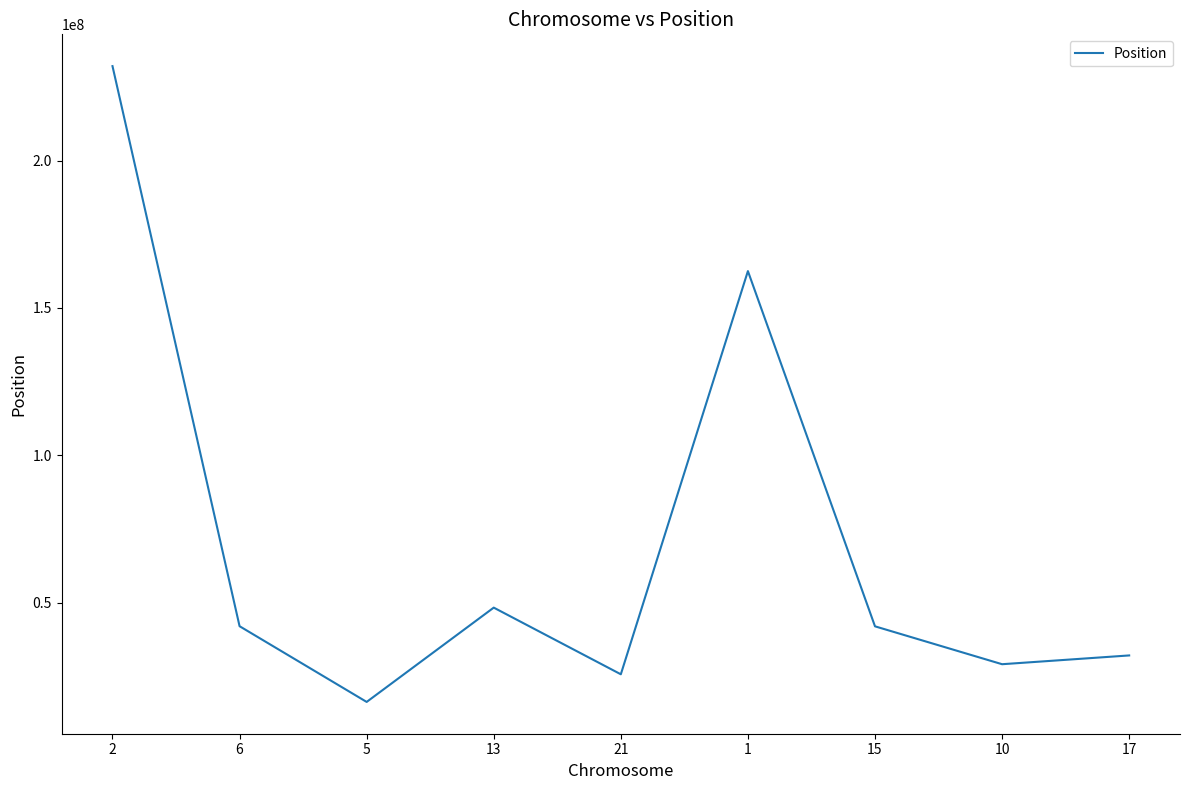

How many interior local valleys (lower than both neighbors) does the data have?

3